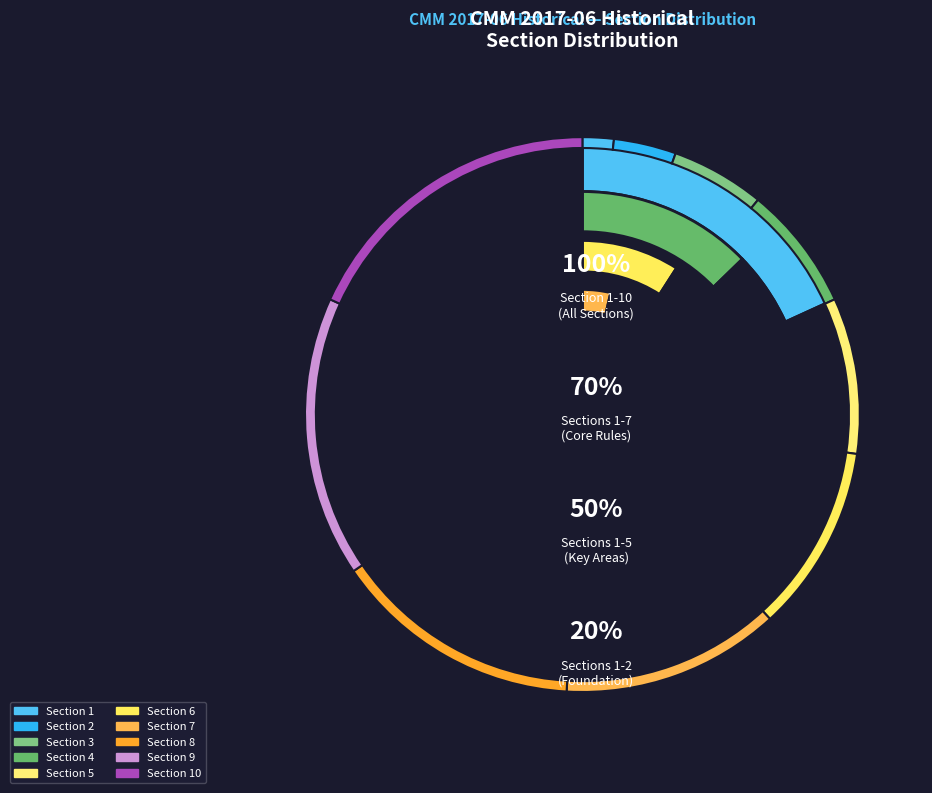

Approximately how many times larger is the value at Section 4 compared to Section 2?

2.0